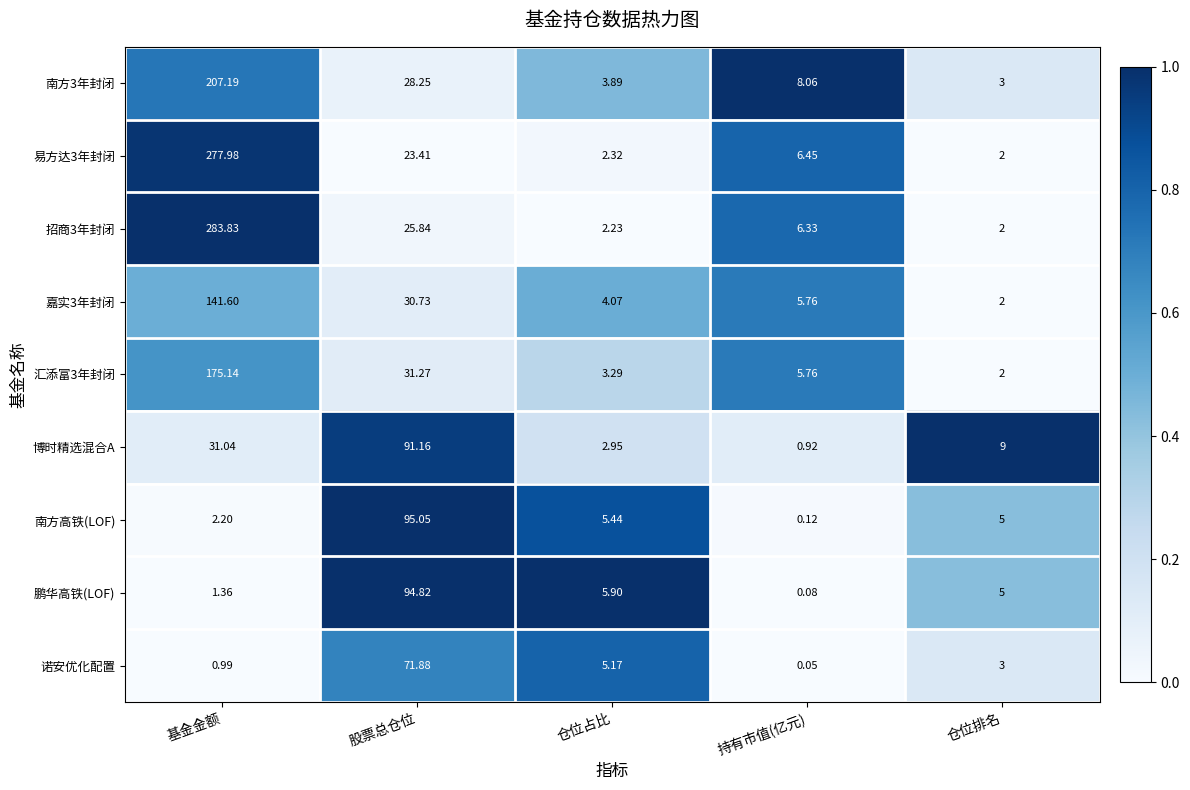

At which label does 招商3年封闭 first exceed 6?

基金金额